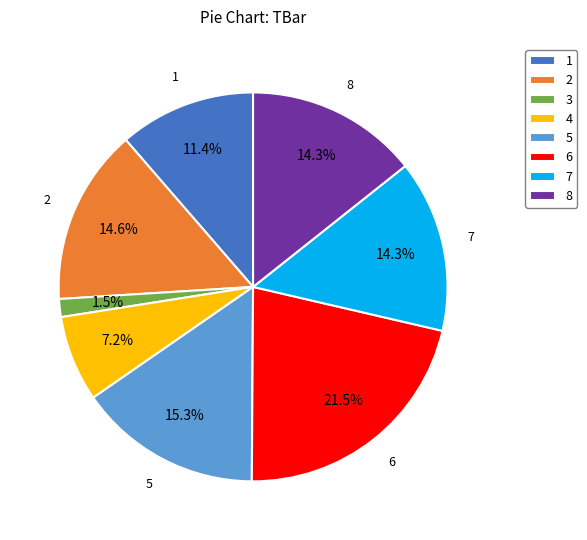

True or false: 1 accounts for 1% of the total.

False